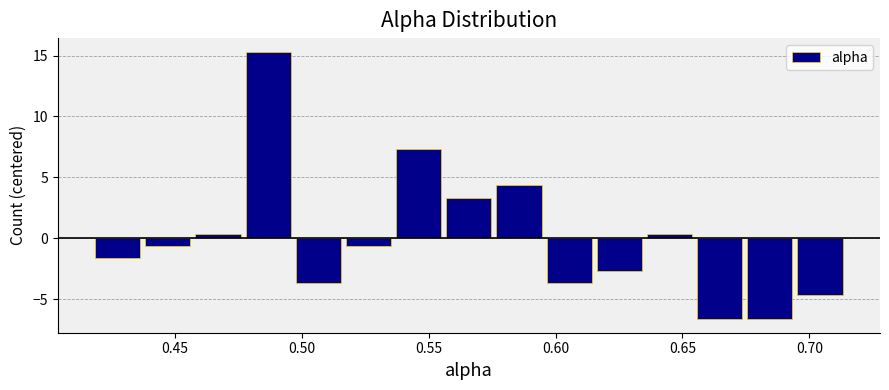

Around what value on the x-axis is the tallest bar? Give the approximate position of its centre, as read against the axis.

0.485